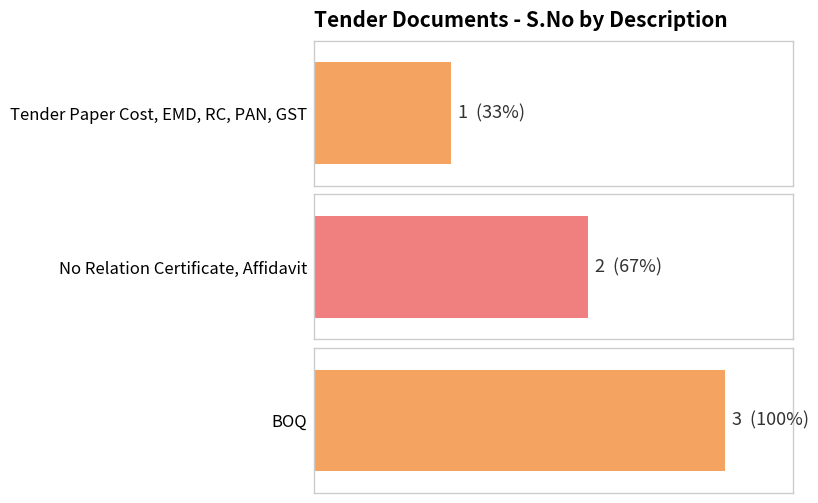

Read the value at BOQ.

3